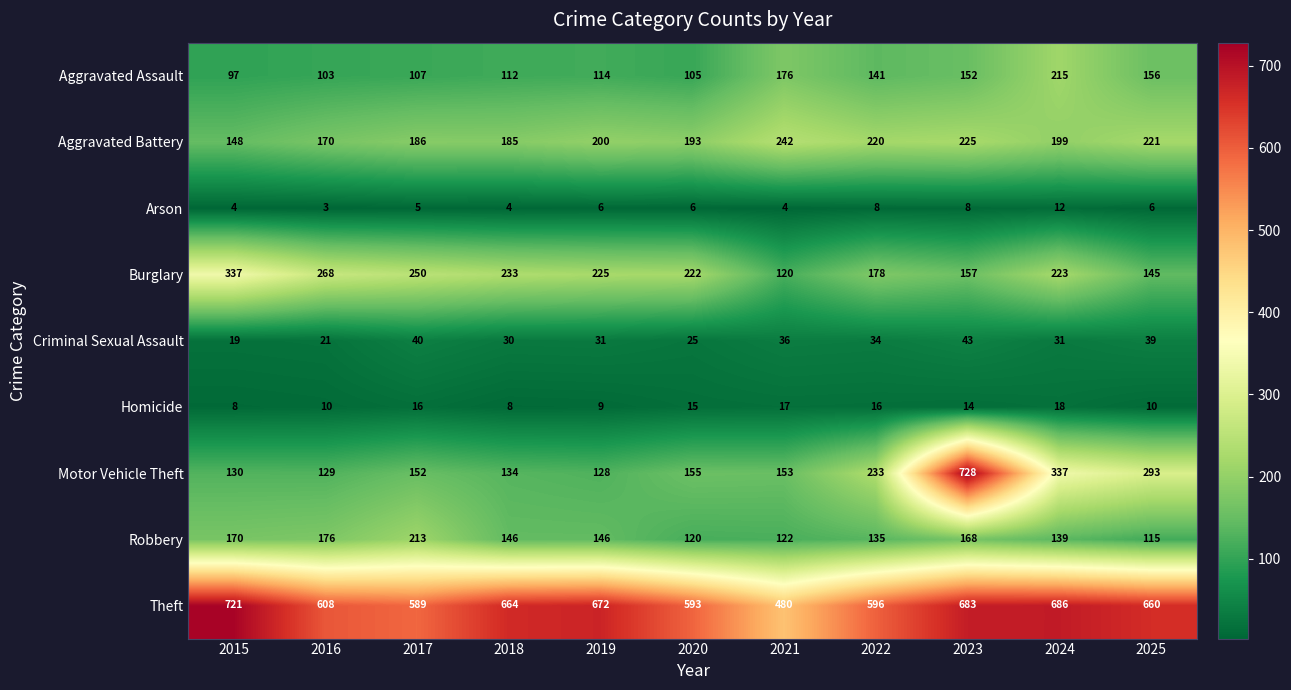

Which series changed the most between 2015 and 2021?

Theft